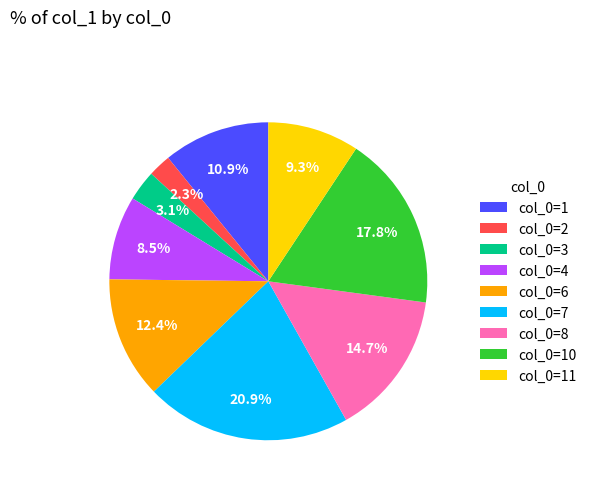

What is the largest slice in the pie chart?

col_0=7